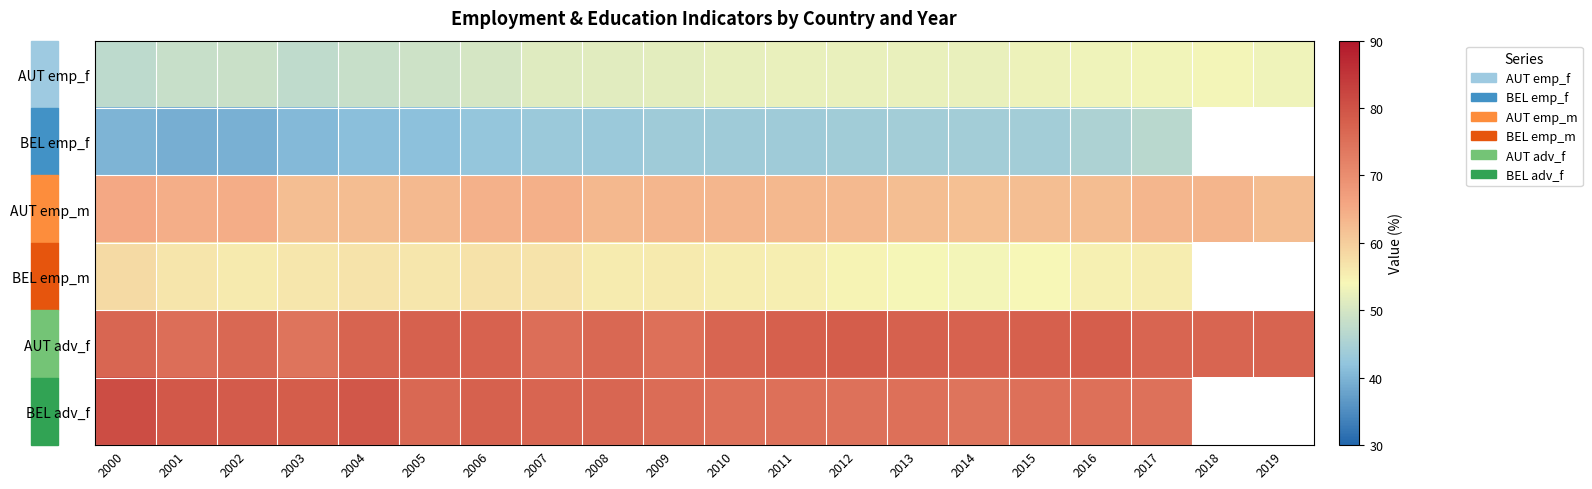

At which category is the sum across all series the highest?

2017